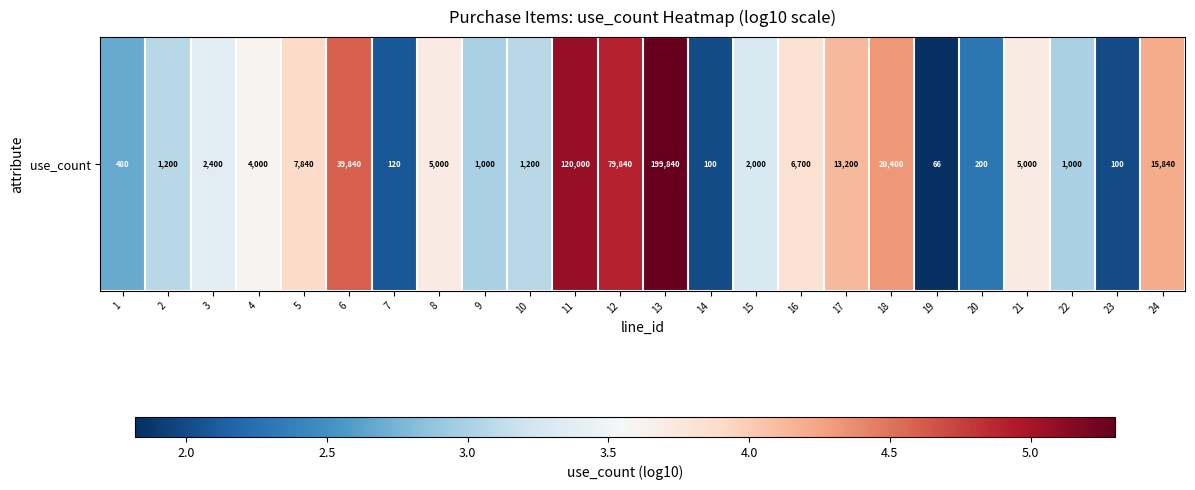

What is the sum of all values?

83.0